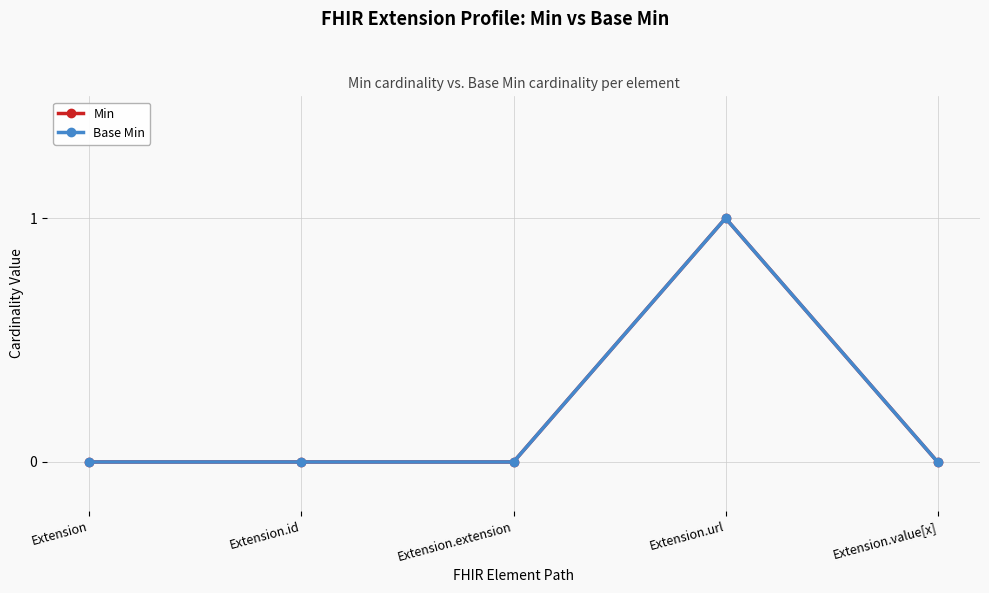

How many values in the Base Min series exceed 0?

1